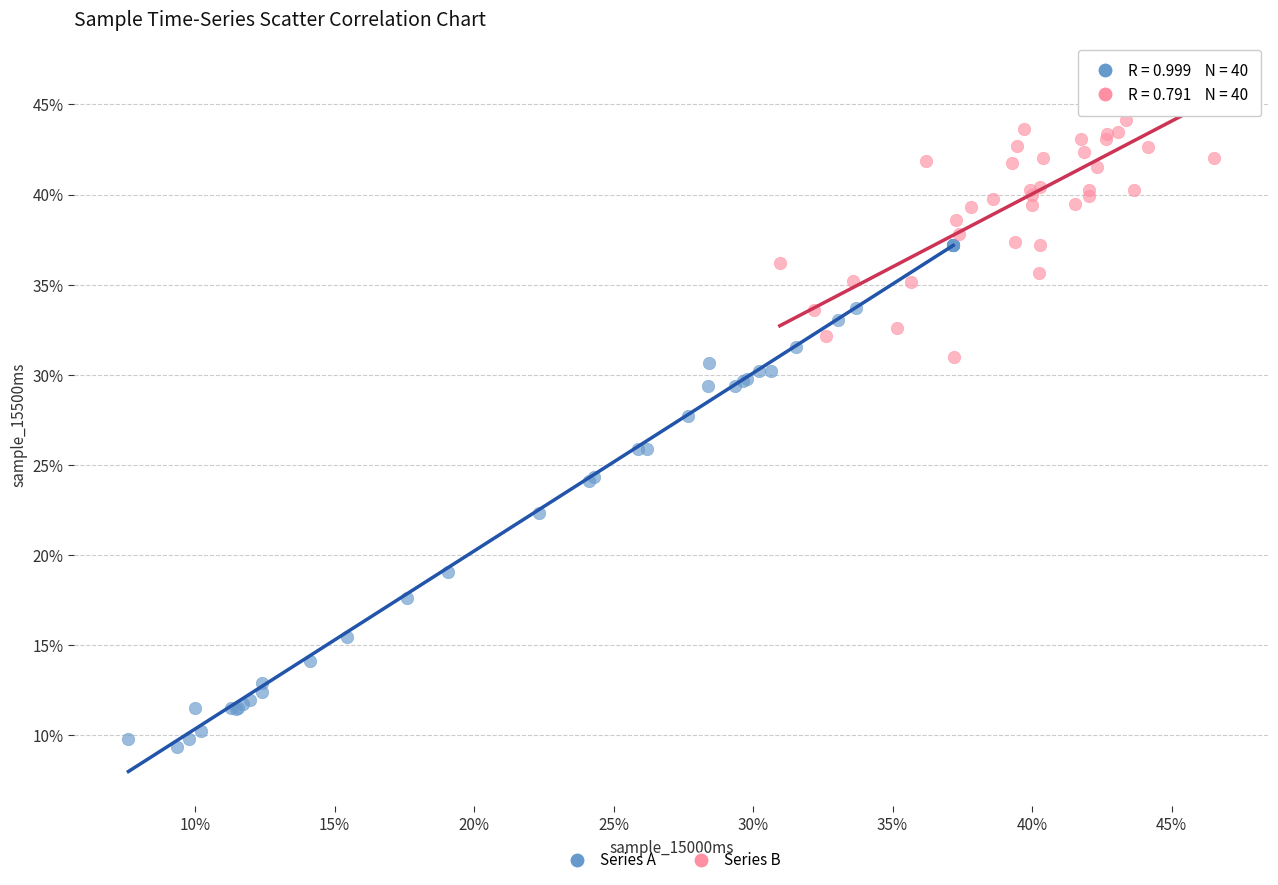

What are all the series names shown in the legend?

Series A, Series B